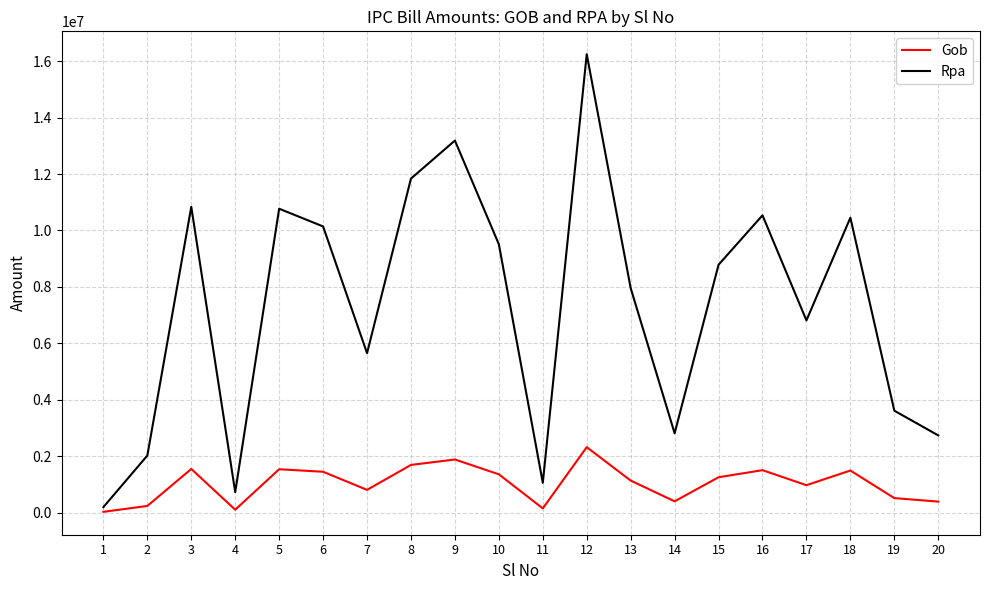

Rank the series by their maximum value, from highest to lowest.

Rpa, Gob